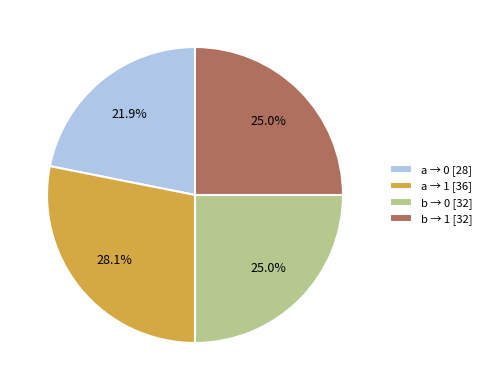

Combined, what portion of the pie is a → 0 [28] and b → 1 [32]?

46.9%